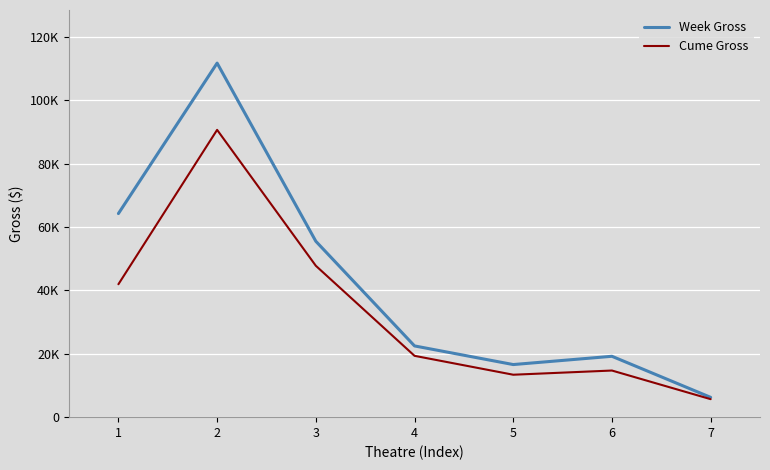

Does the chart have visible grid lines?

Yes